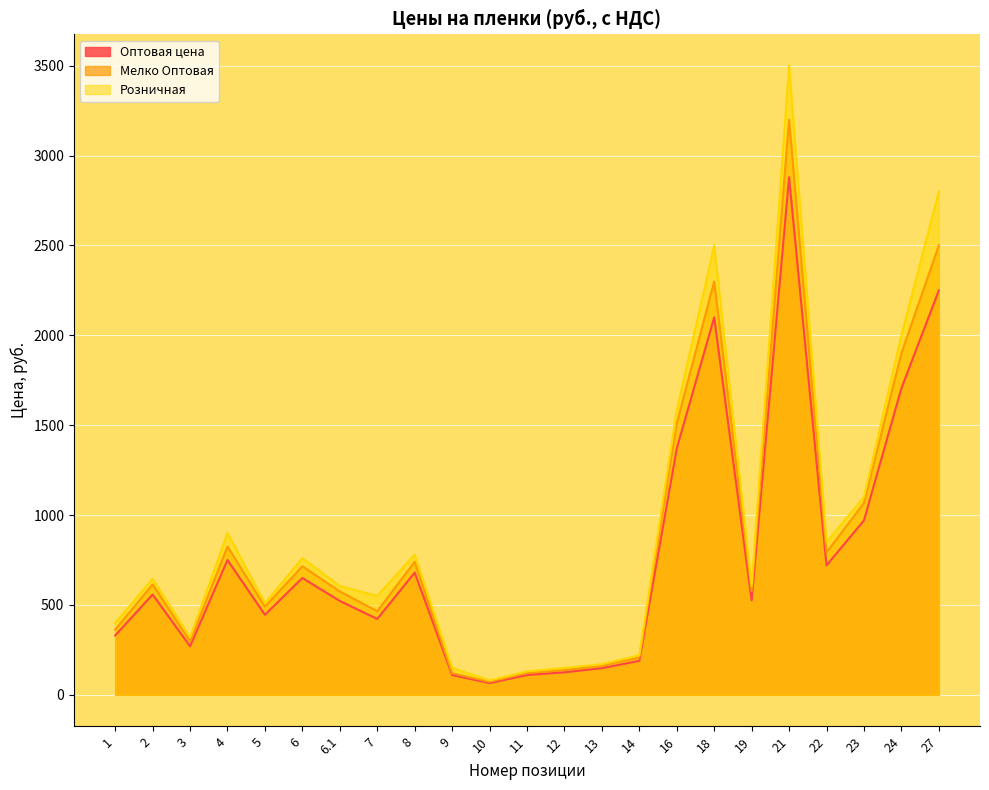

True or false: Оптовая цена and Розничная cross at least once.

False